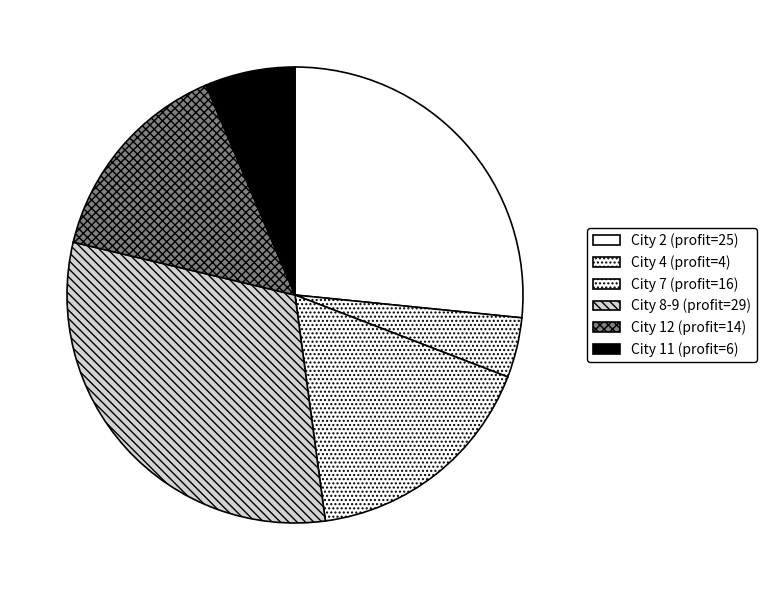

How many segments does this pie chart have?

6